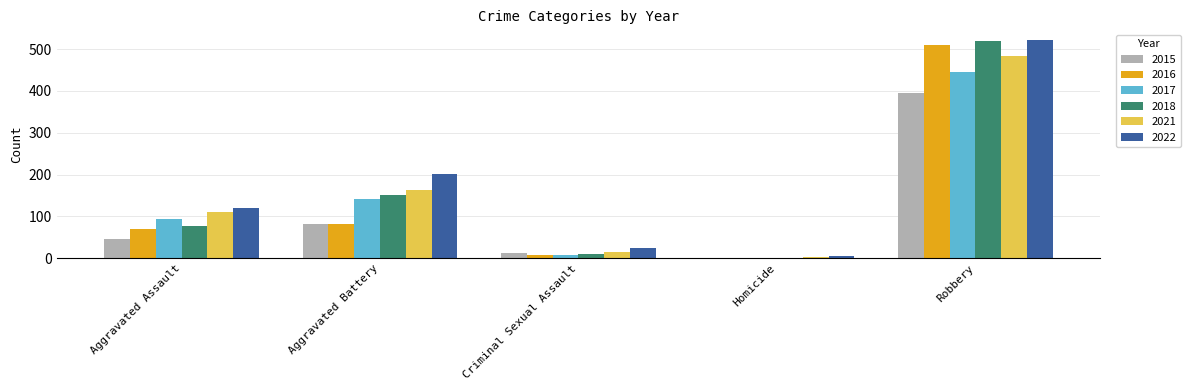

What is the average value of the 2017 series?

138